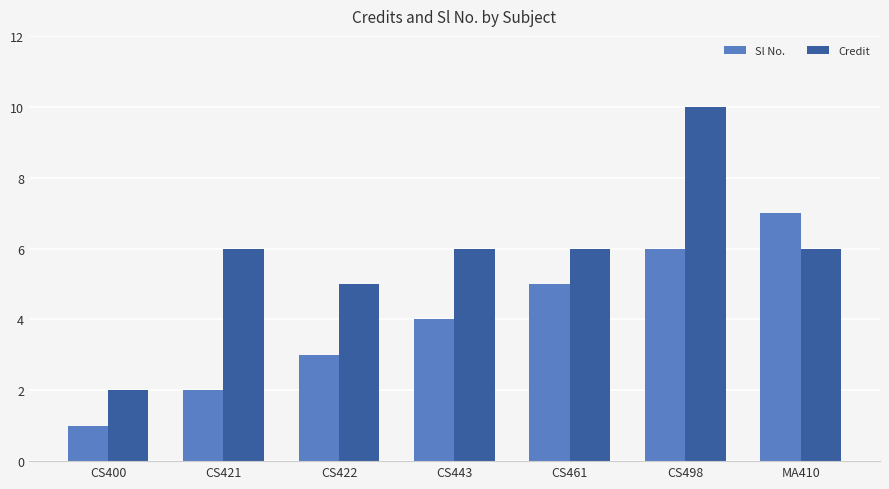

What is the label of the 4th bar from the right?

CS443